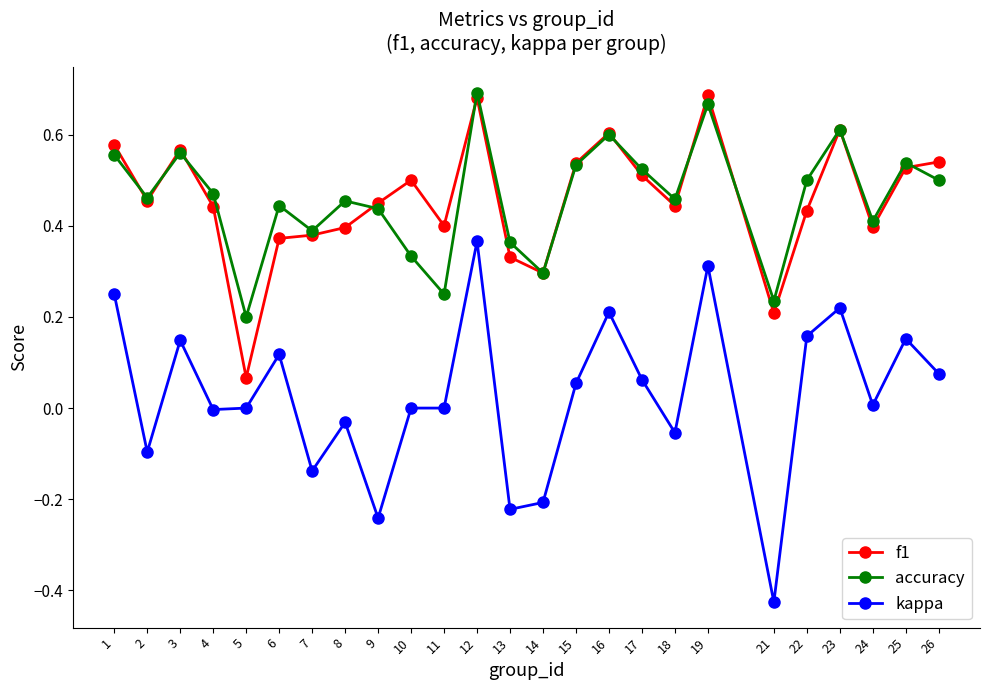

True or false: accuracy has more than 1 points higher than both neighbors.

True